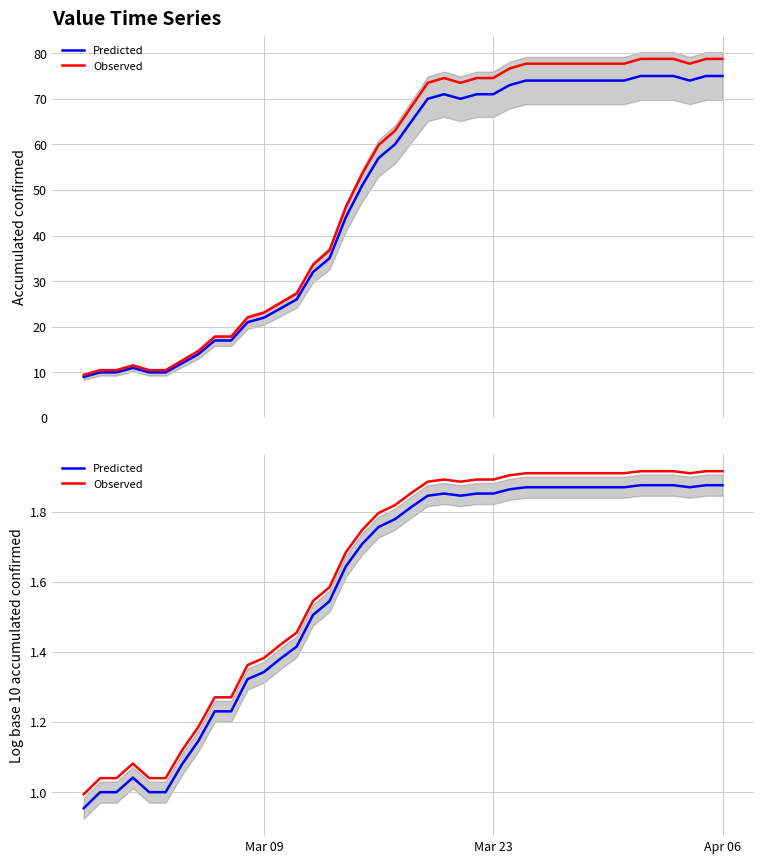

Is the value of Observed at 28 greater than the value of Predicted at Apr 06?

Yes